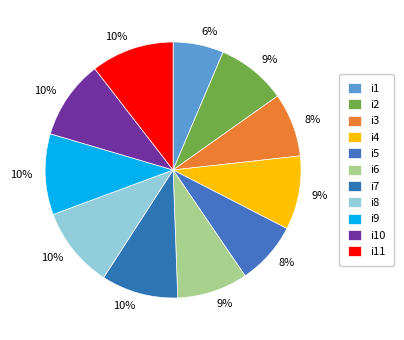

To the nearest percent, what portion does i6 represent?

9%